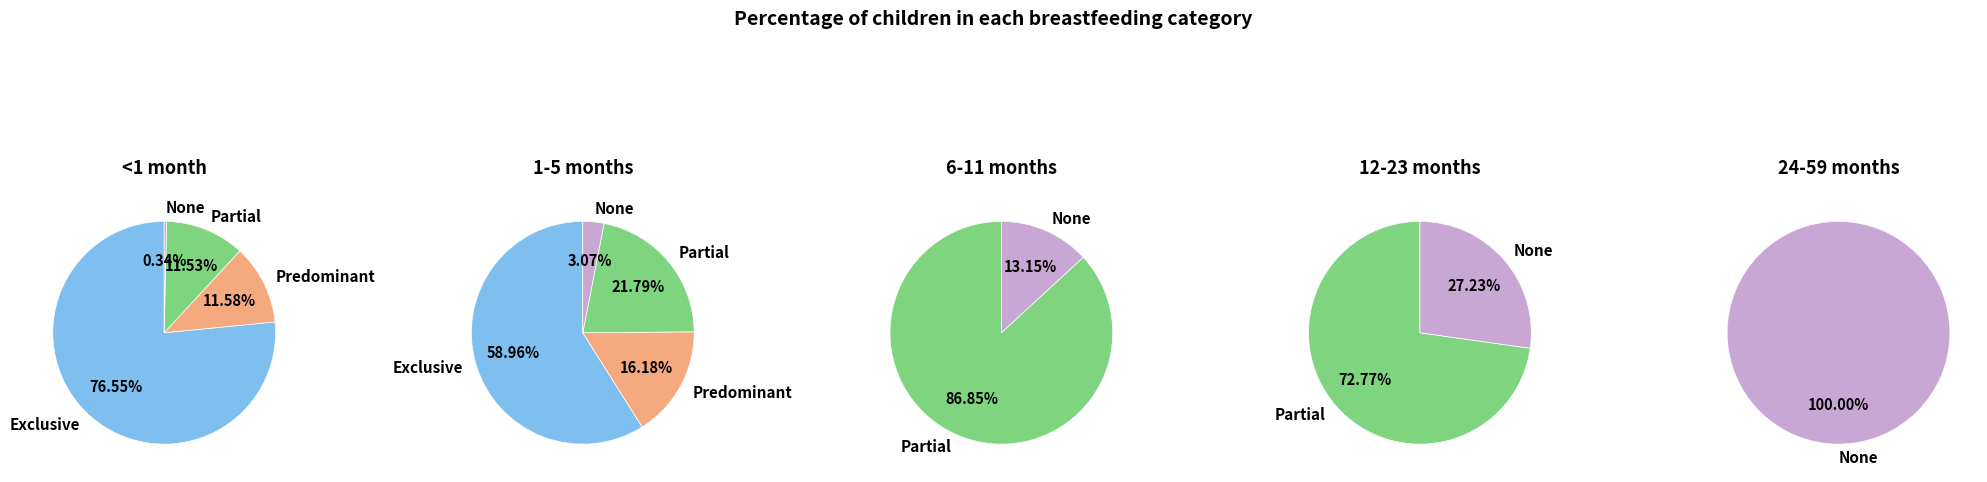

Between Predominant and None, which series saw the biggest shift?

24-59 months